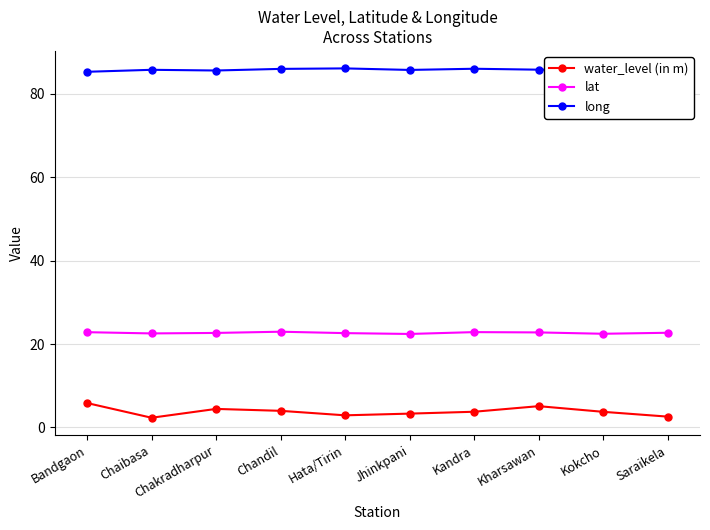

Count the number of data series in this chart.

3